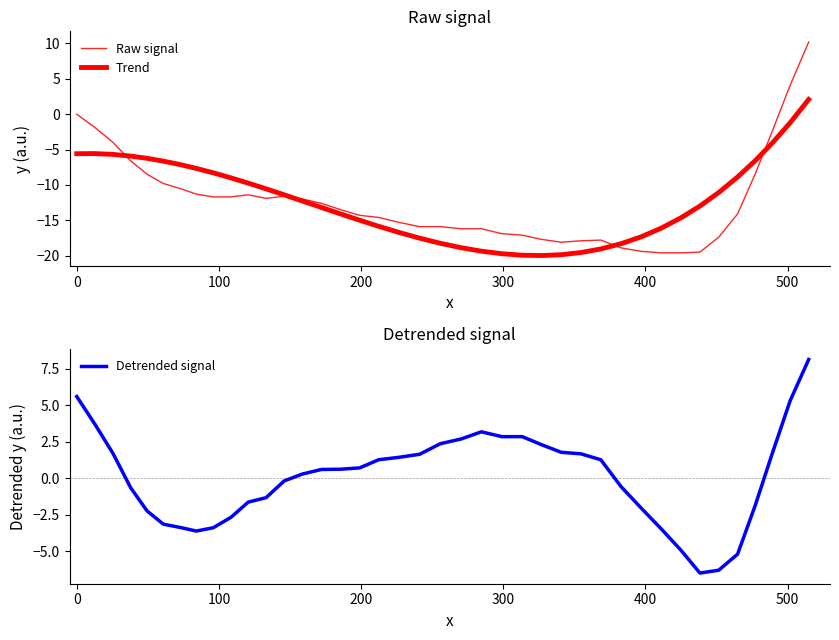

List the series in order of their peak value, highest first.

Raw signal, Detrended signal, Trend